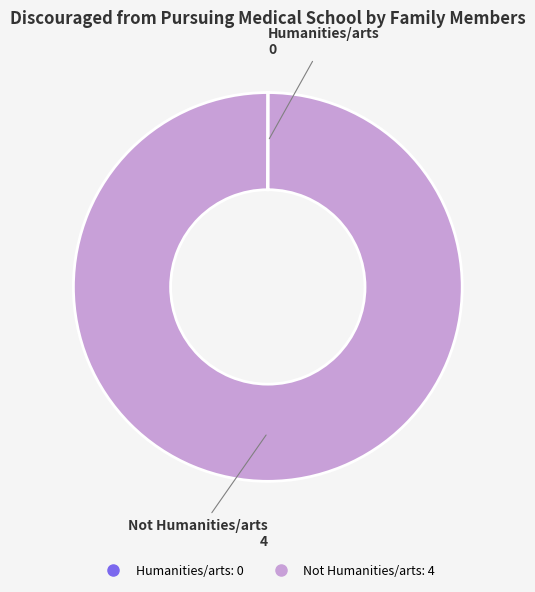

Does any single category account for the majority?

Yes